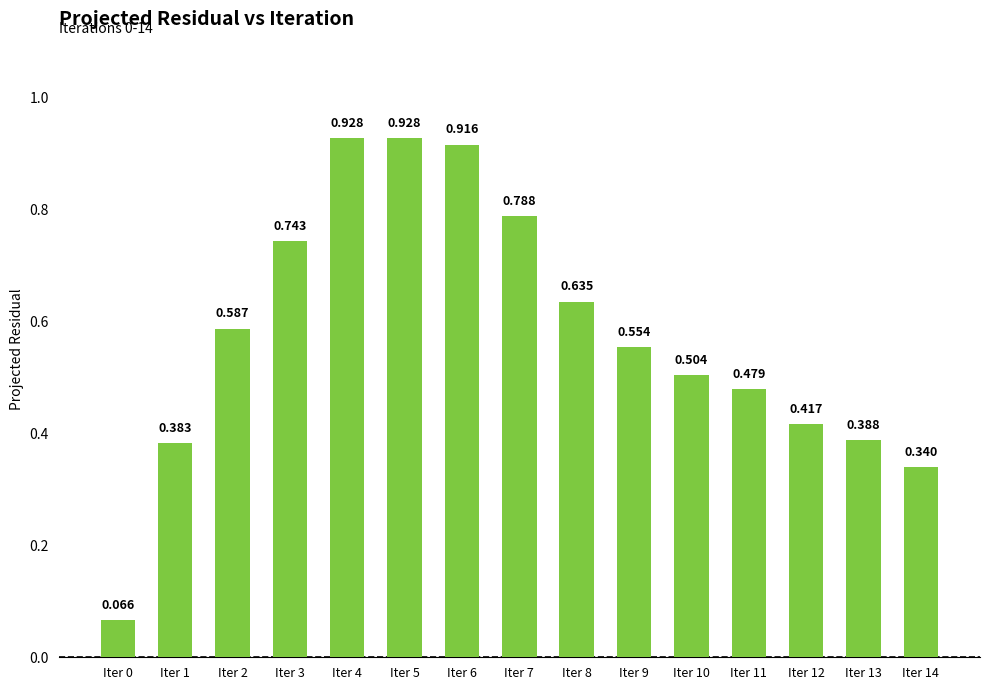

List the labels in order of value, largest first.

Iter 4, Iter 5, Iter 6, Iter 7, Iter 3, Iter 8, Iter 2, Iter 9, Iter 10, Iter 11, Iter 12, Iter 13, Iter 1, Iter 14, Iter 0